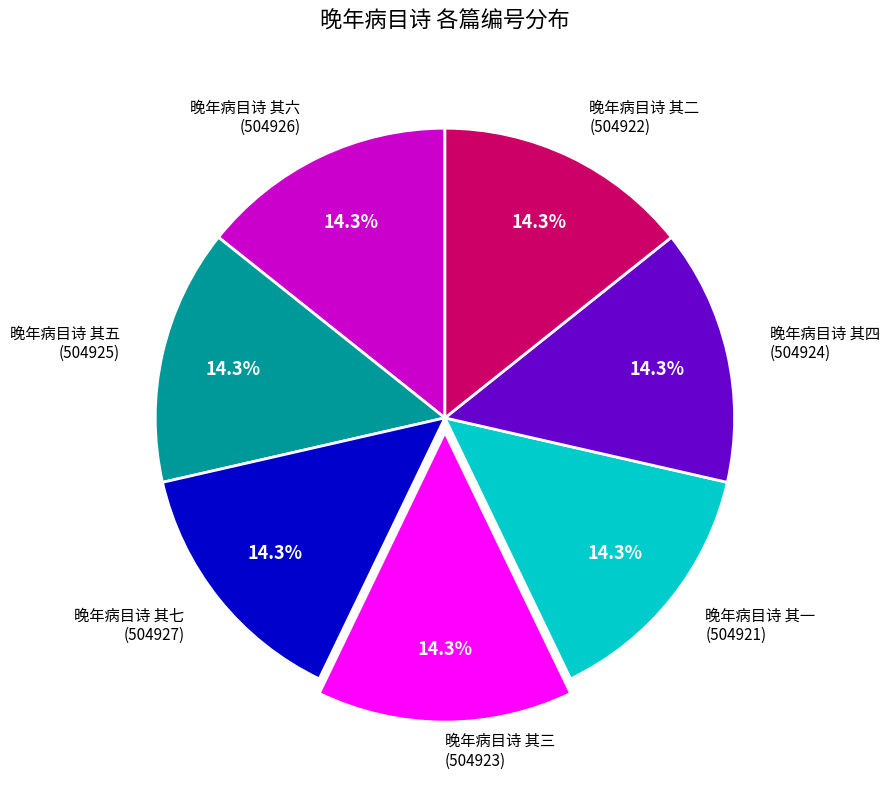

Count the number of slices in the pie.

7